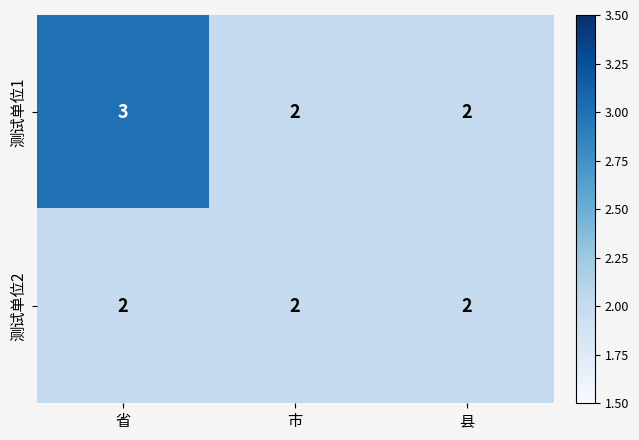

The 测试单位2 series shows 1 at 县. True or false?

False